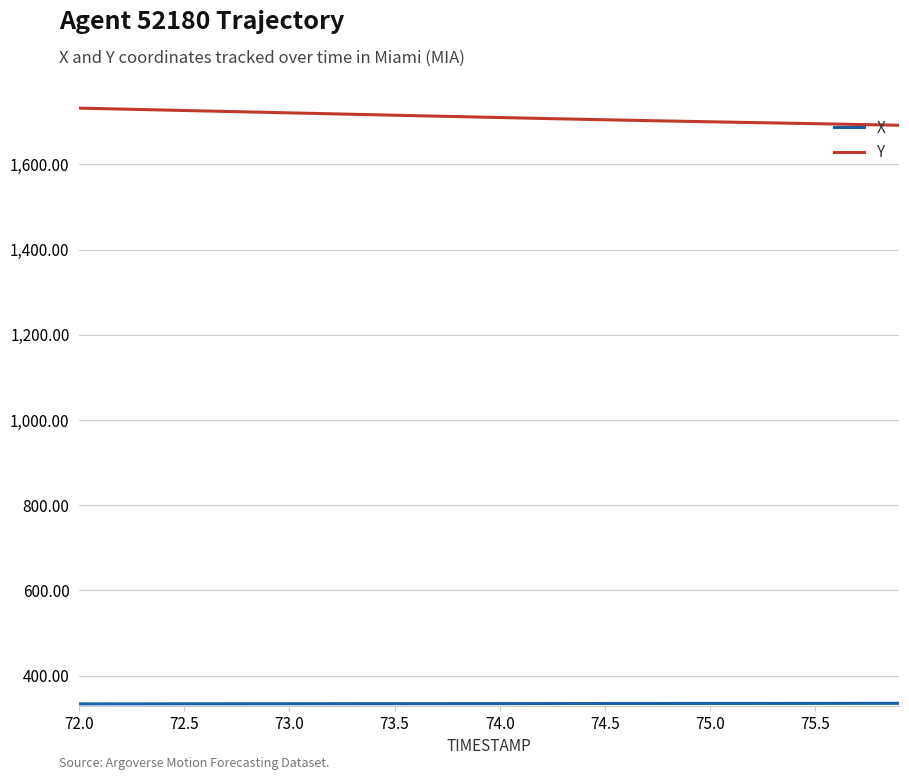

Which series has the largest total across all categories?

Y